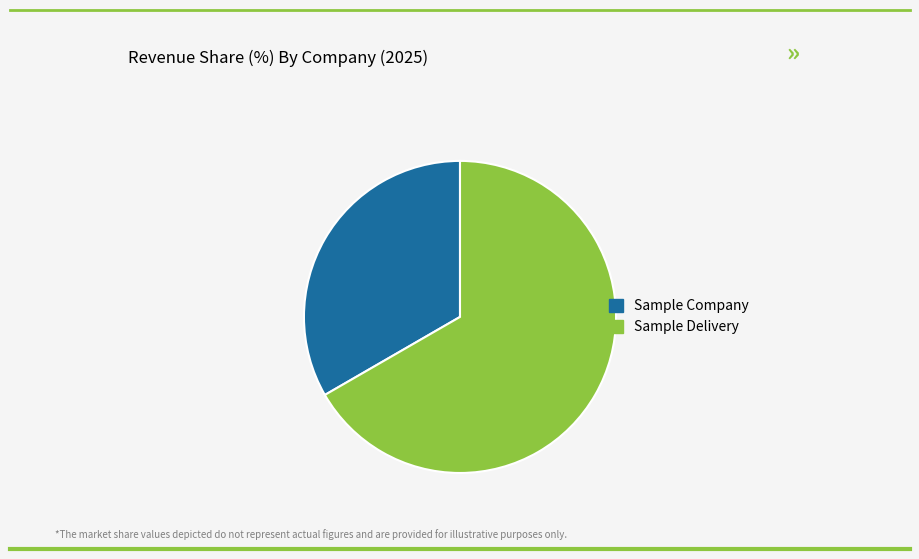

What is the smallest slice in the pie chart?

Sample Company